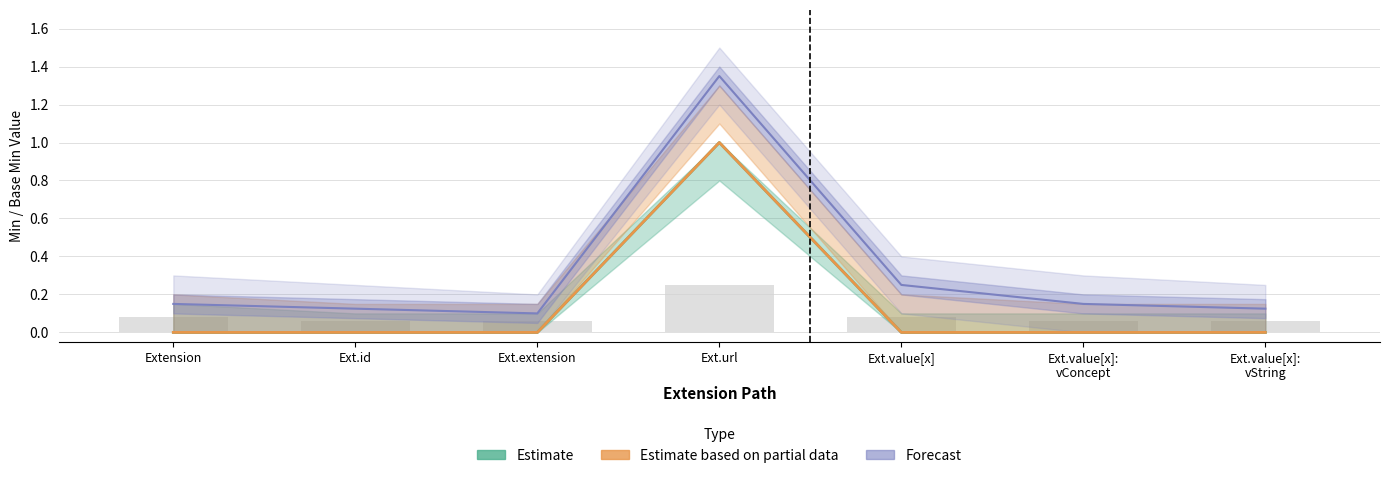

True or false: Estimate has a value of 0.0 at Ext.value[x]:
vString.

True